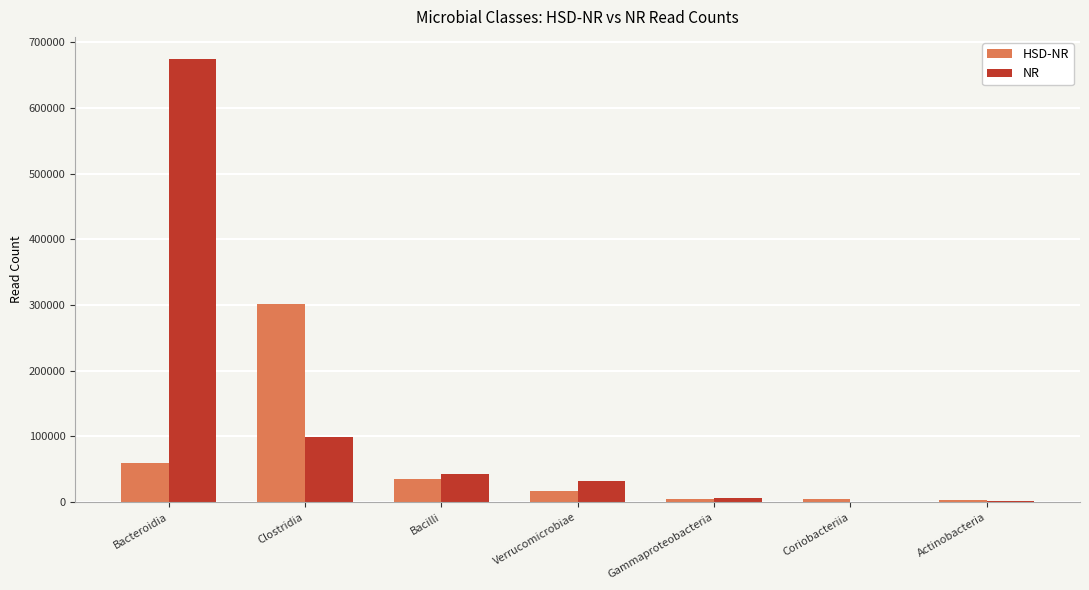

What is the greatest value displayed?

674250